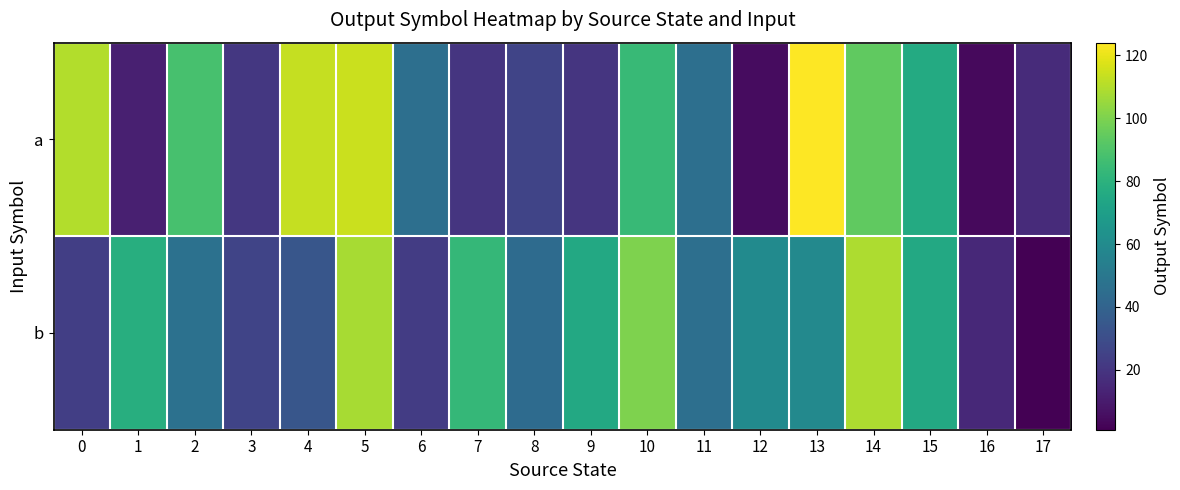

Which category has the lowest value across all series?

17